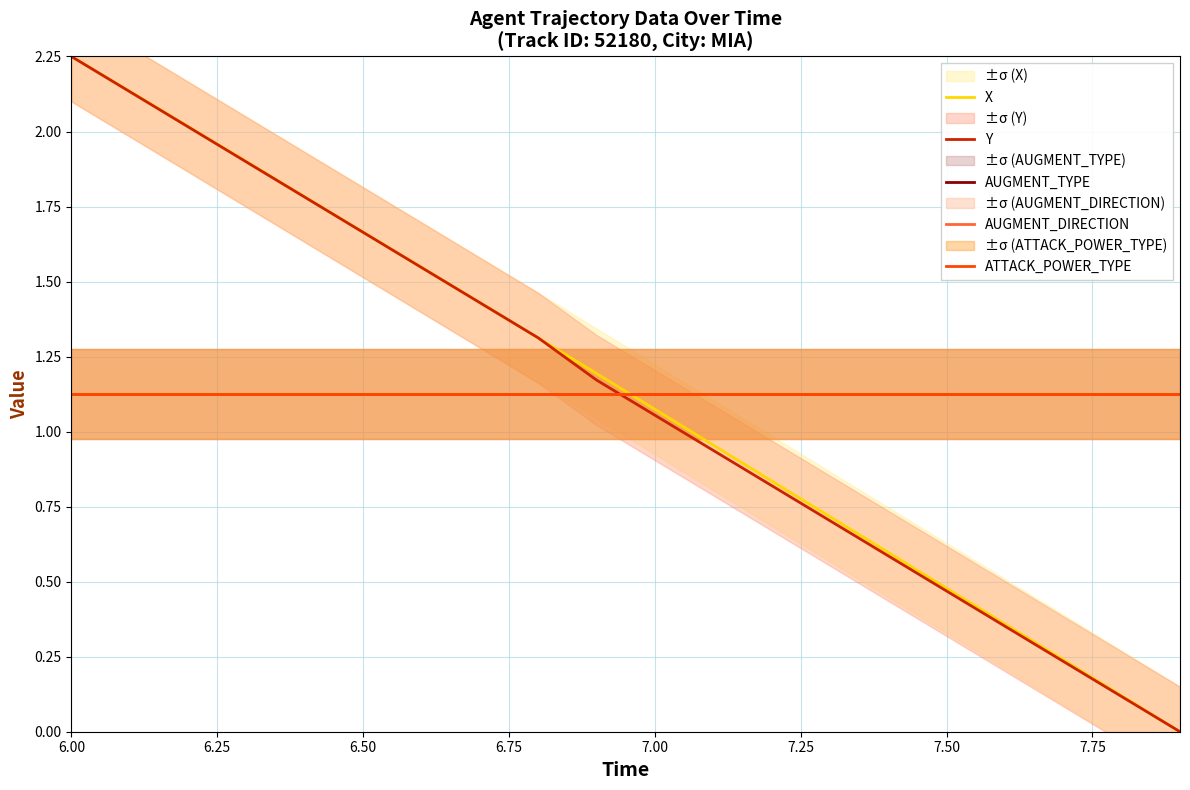

What are all the series names shown in the legend?

X, Y, AUGMENT_TYPE, AUGMENT_DIRECTION, ATTACK_POWER_TYPE